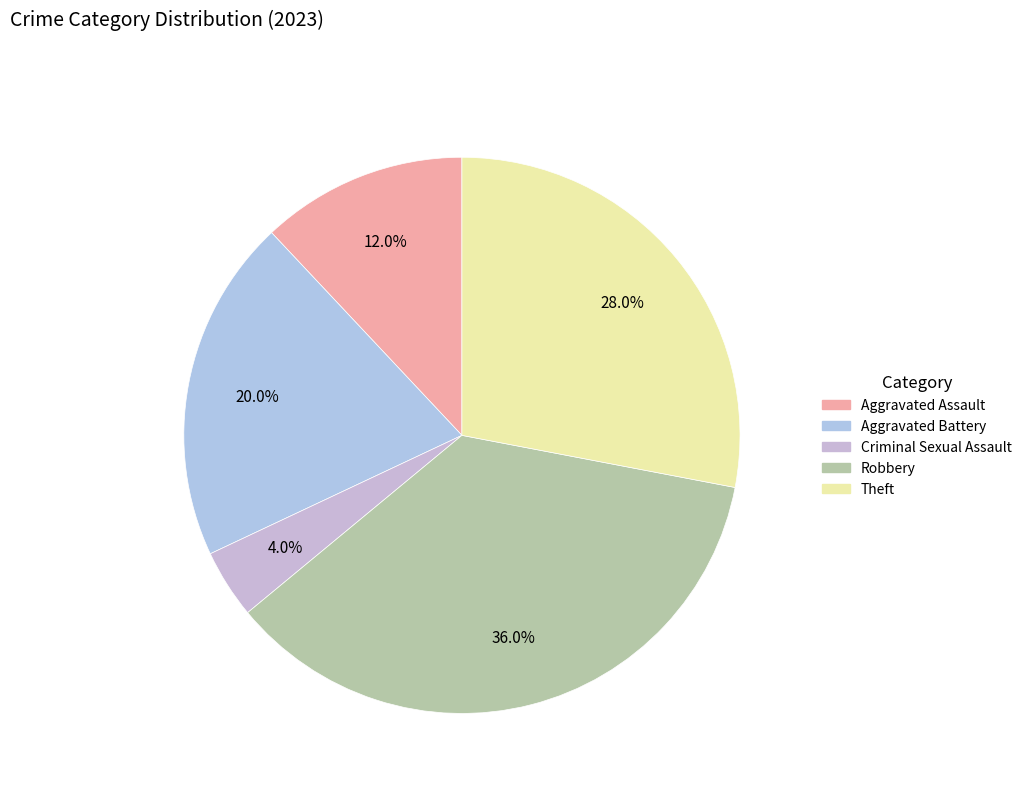

How many segments does this pie chart have?

5